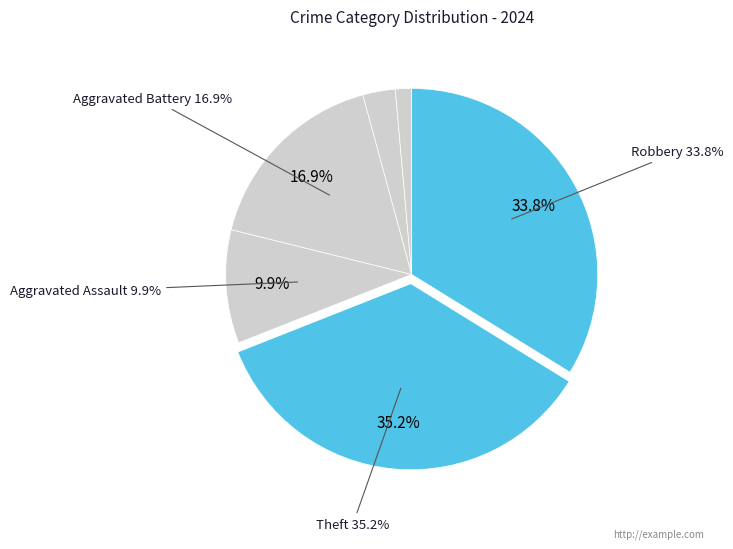

The Theft slice represents 26% of the pie. True or false?

False